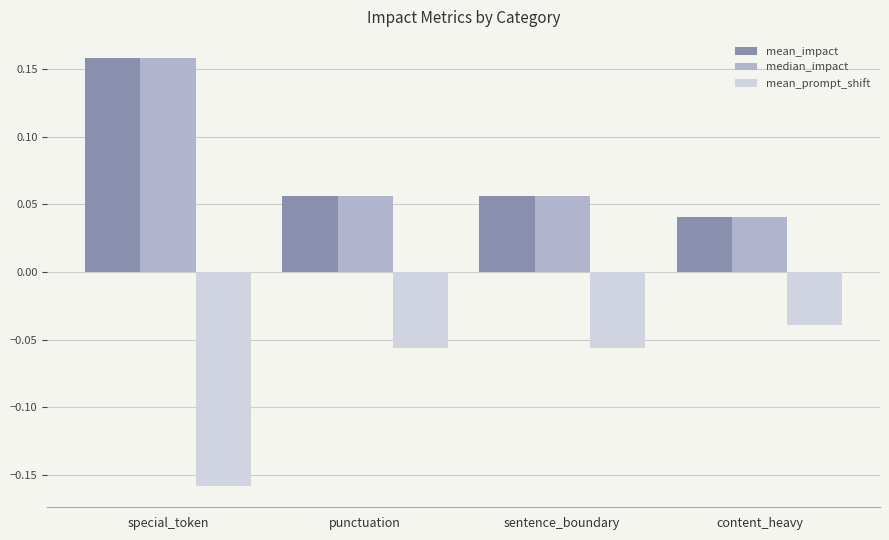

At which label is mean_impact closest to 0?

content_heavy